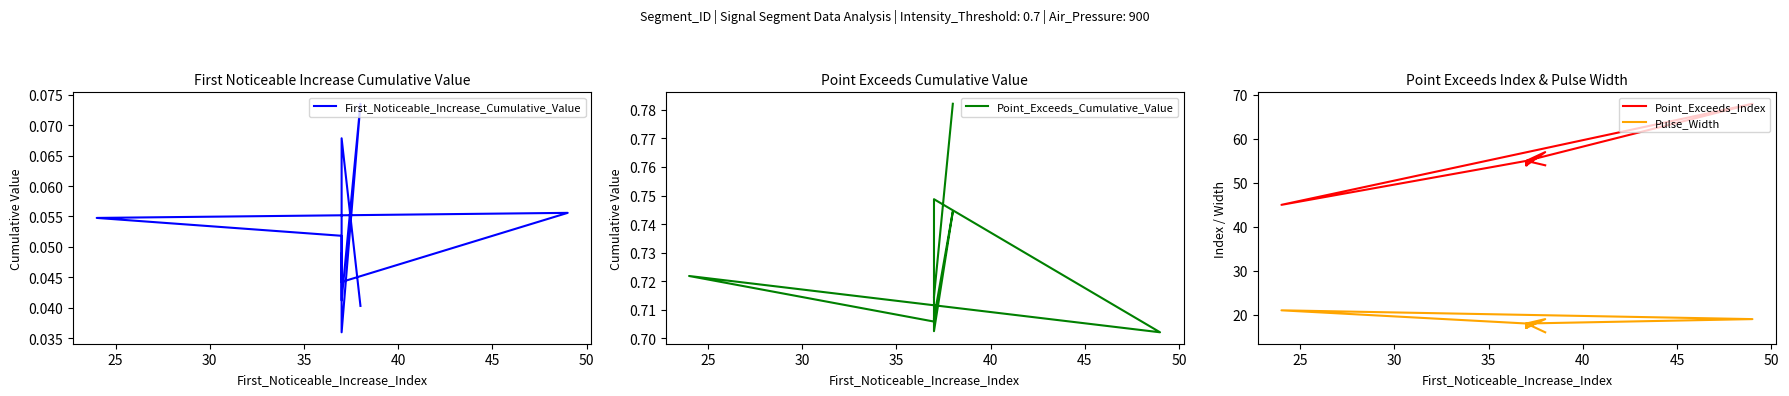

What is the sum of all Pulse_Width values?

181.0